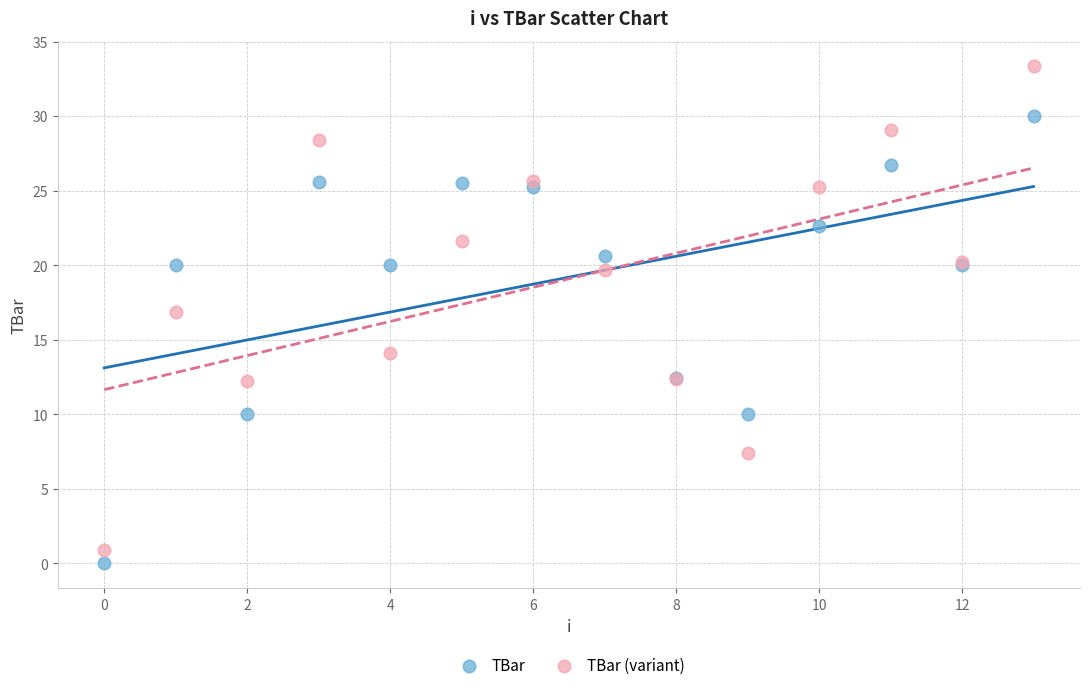

In the TBar series, what Y value is closest to 15?

12.5